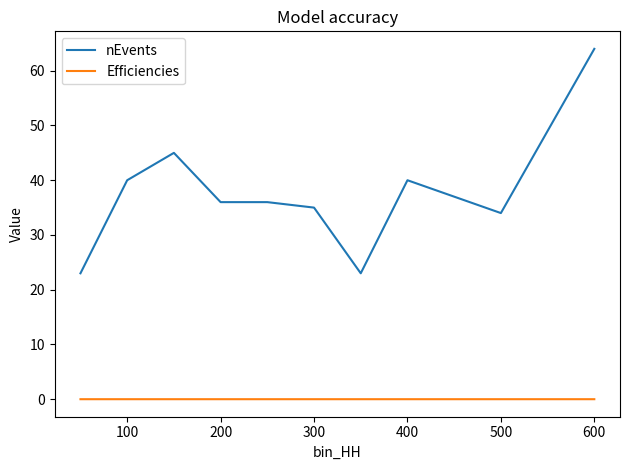

How many lines are shown in the chart?

2